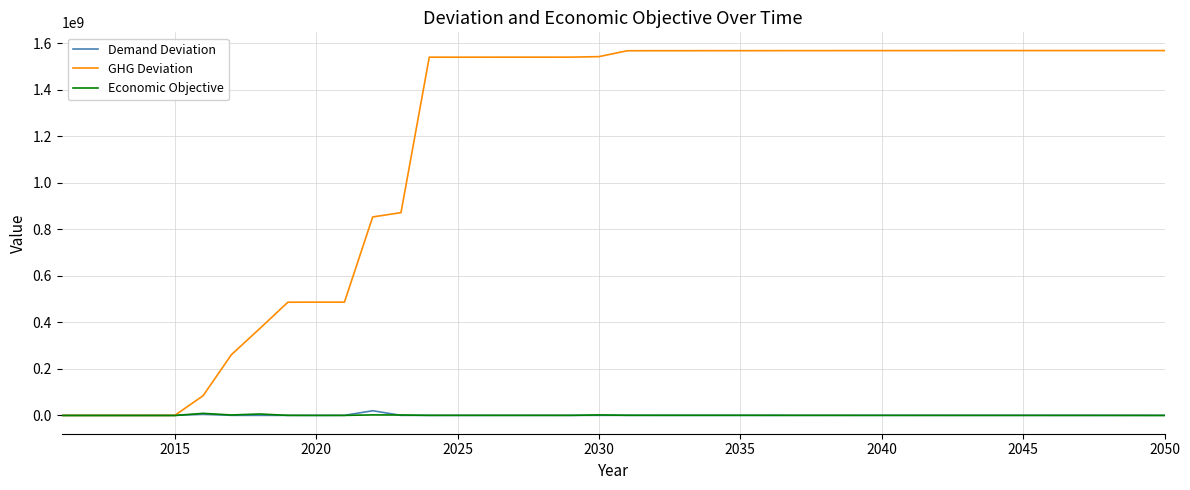

At how many categories does at least one series exceed 1413418759?

27